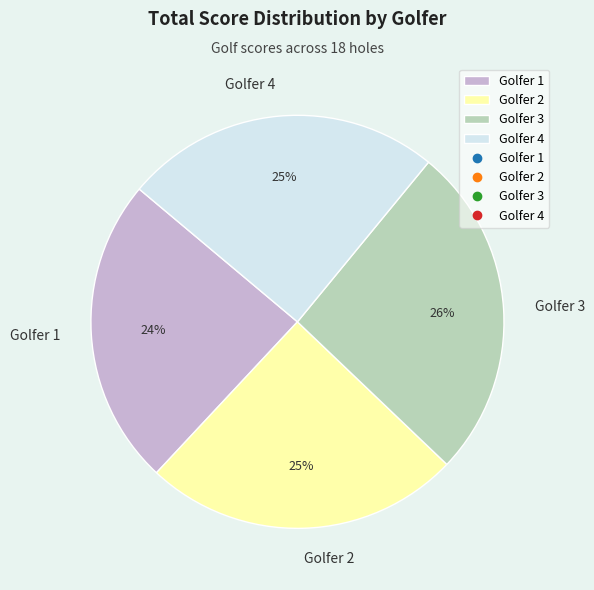

True or false: Golfer 1 accounts for 24% of the total.

True